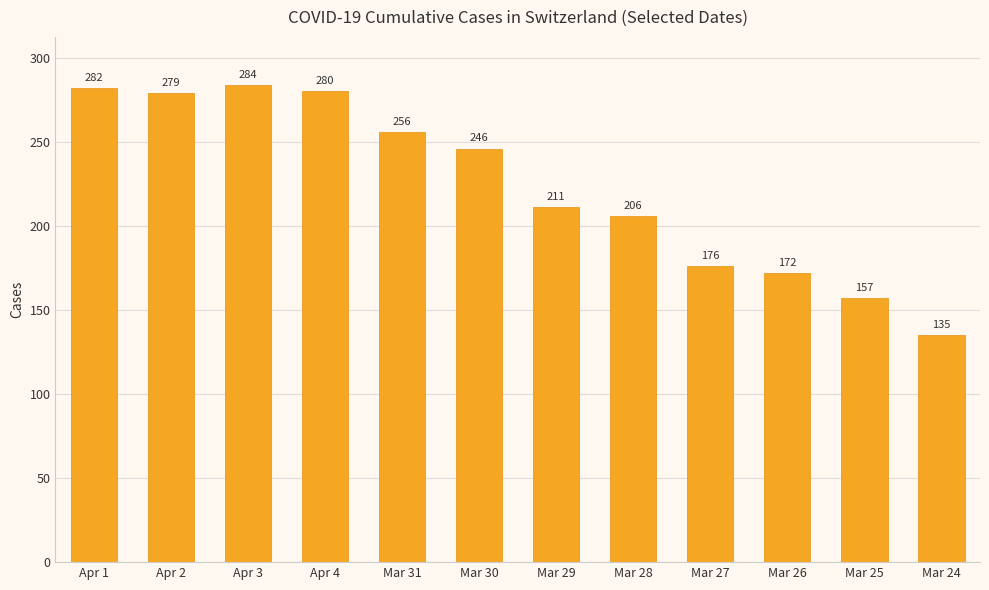

Rank the categories by value from lowest to highest.

Mar 24, Mar 25, Mar 26, Mar 27, Mar 28, Mar 29, Mar 30, Mar 31, Apr 2, Apr 4, Apr 1, Apr 3